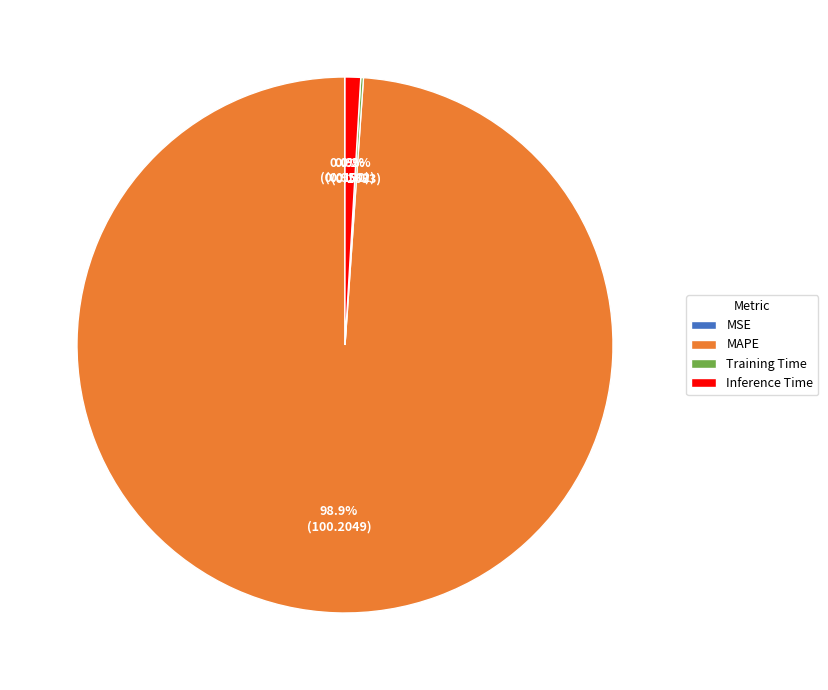

What is the largest slice in the pie chart?

MAPE